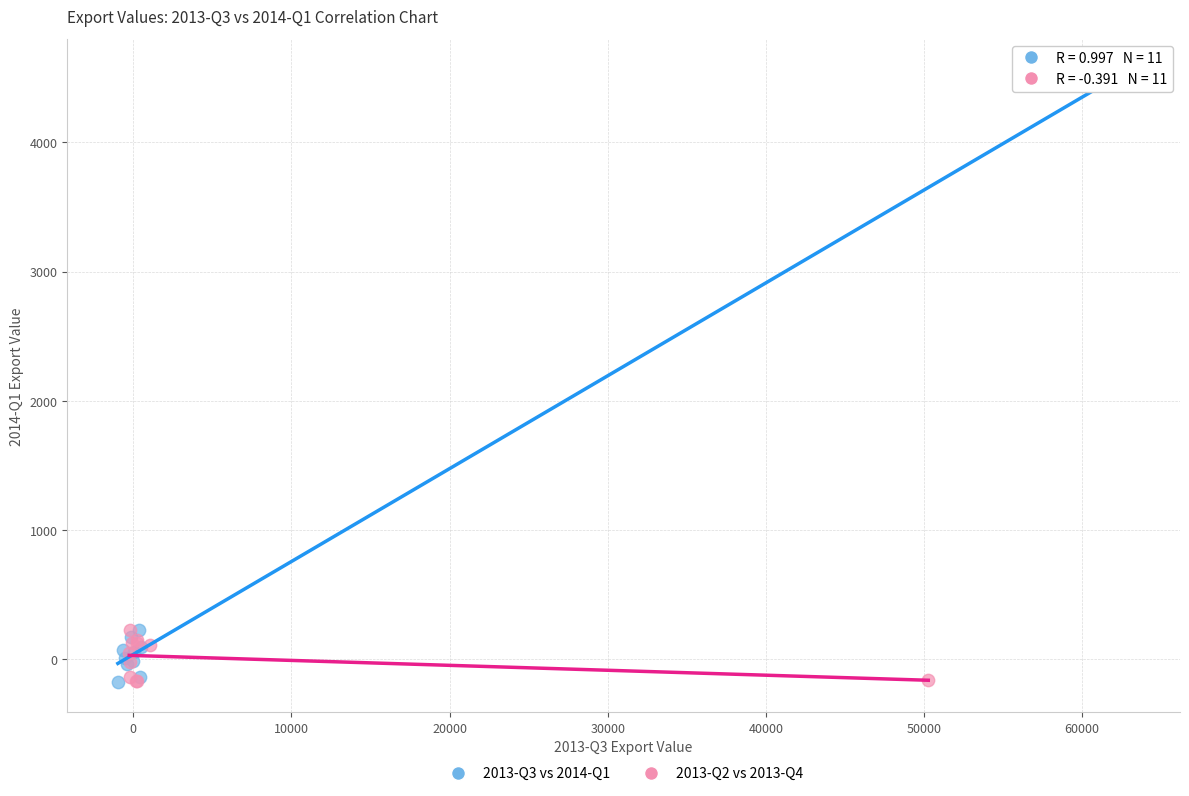

Which series contains the highest Y value?

2013-Q3 vs 2014-Q1